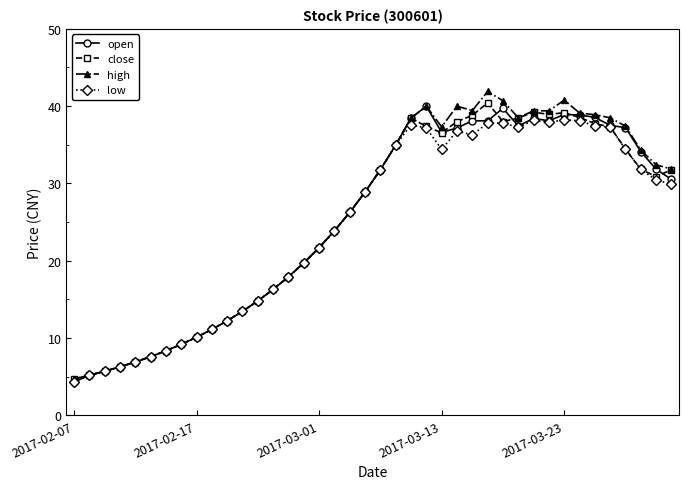

True or false: high has more than 2 points higher than both neighbors.

True